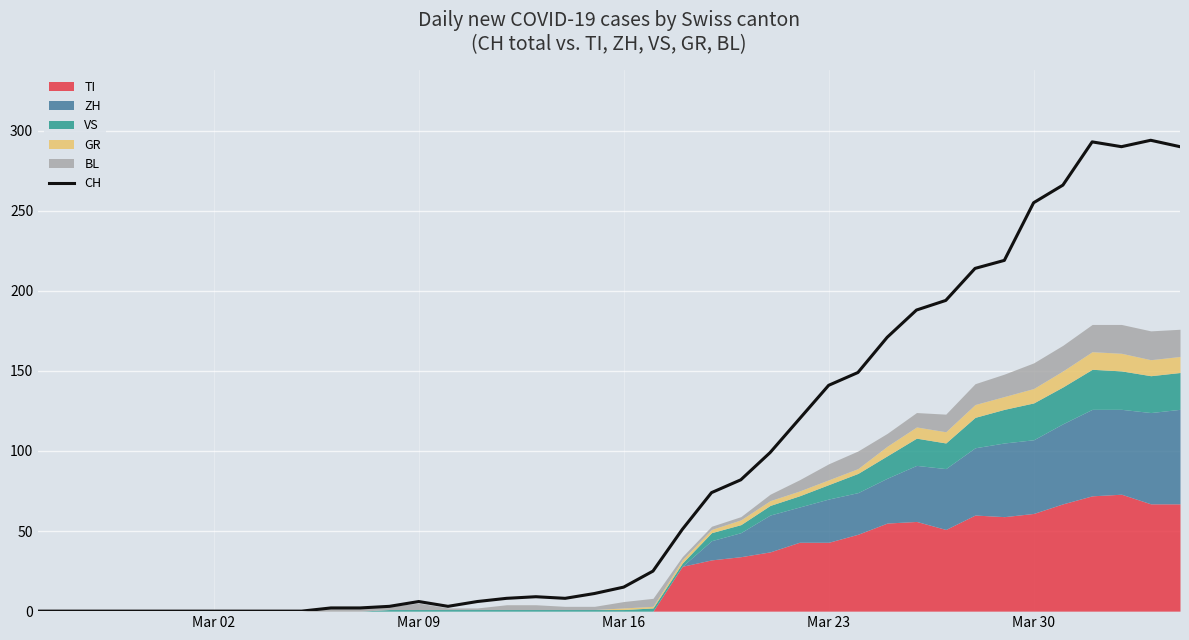

What is the maximum value for CH?

294